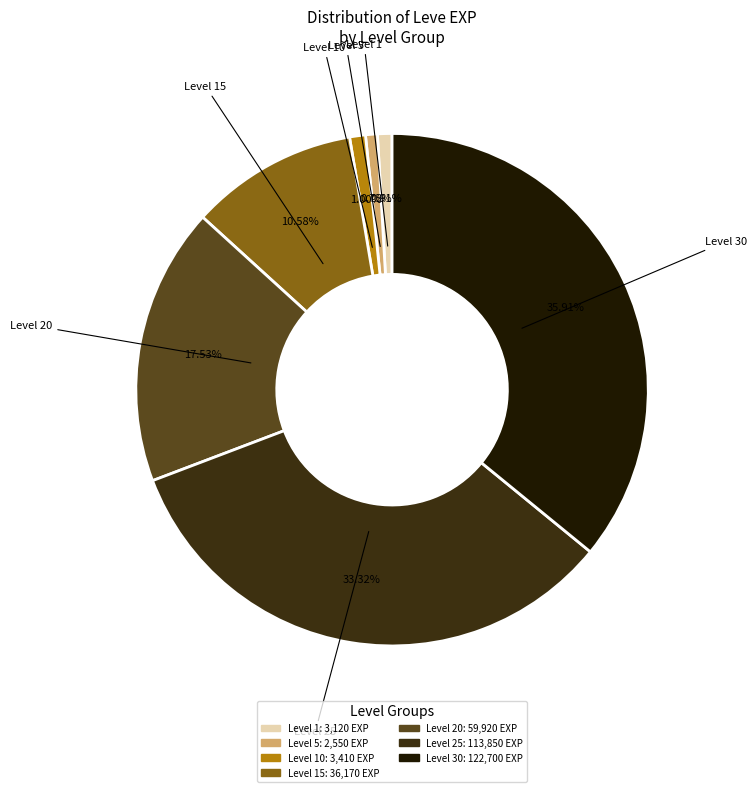

Does any single category account for the majority?

No